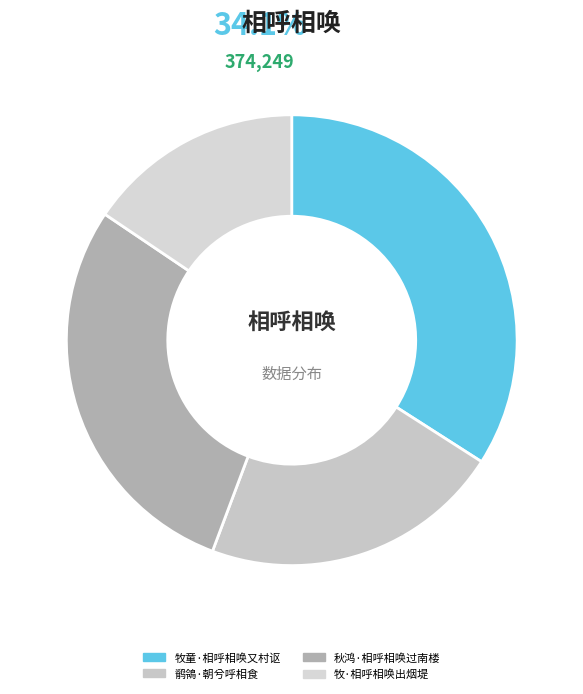

What is the smallest slice in the pie chart?

牧·相呼相唤出烟堤